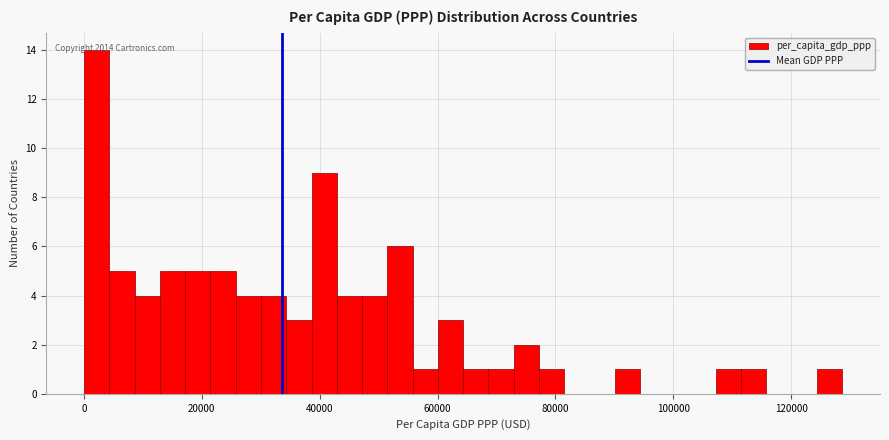

Around what value on the x-axis is the tallest bar? Give the approximate position of its centre, as read against the axis.

2000